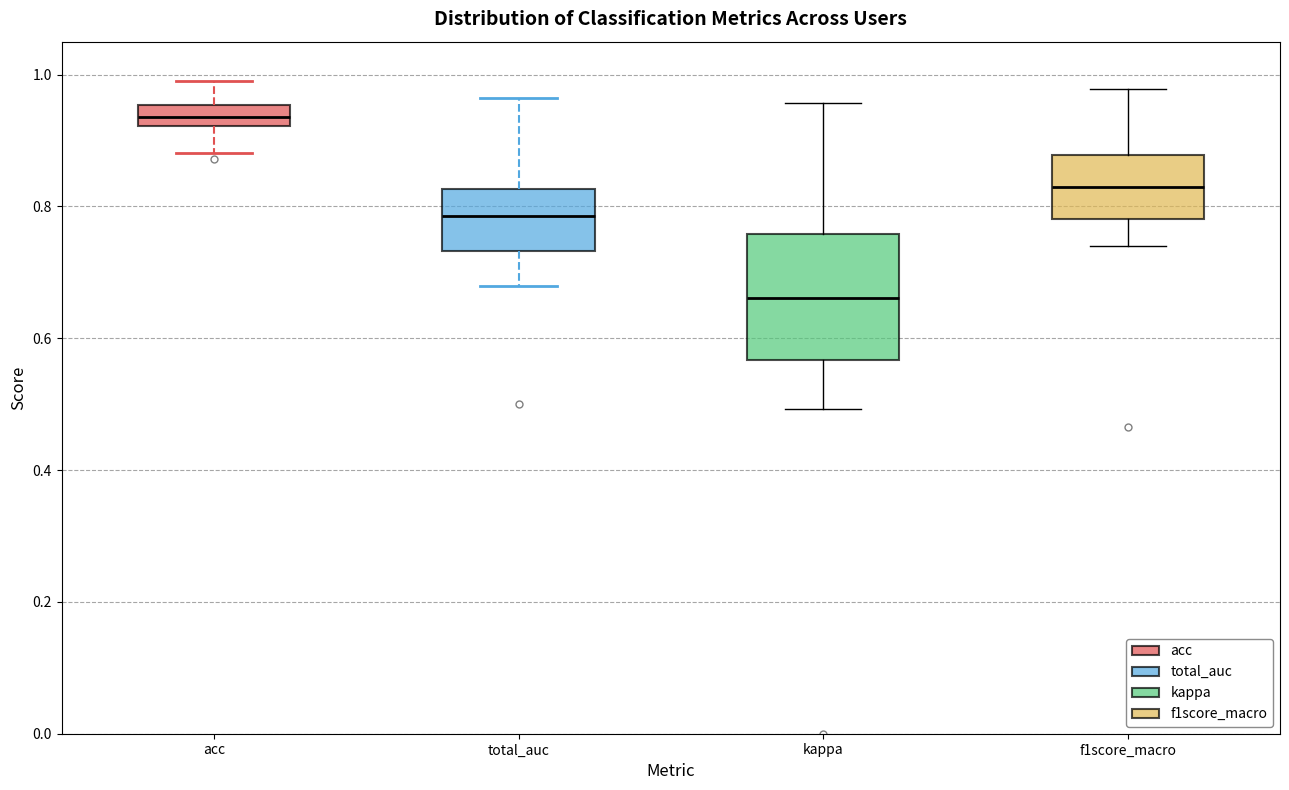

Comparing the boxes themselves (not the whiskers), which one is the tallest?

kappa